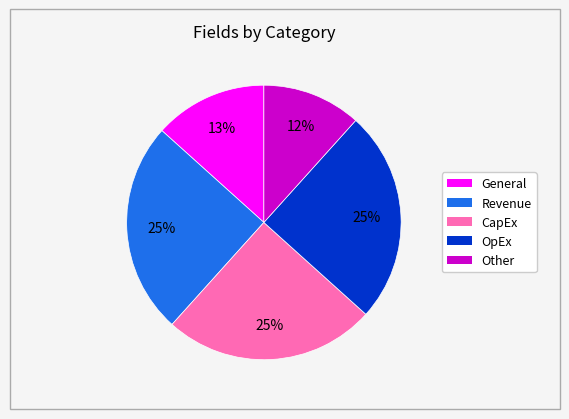

What is the ratio of the value at Other to the value at OpEx?

0.5